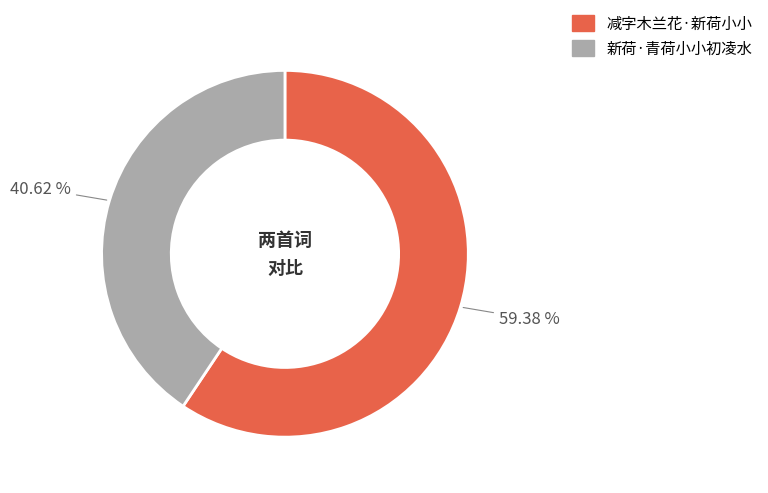

What is the majority slice?

减字木兰花·新荷小小